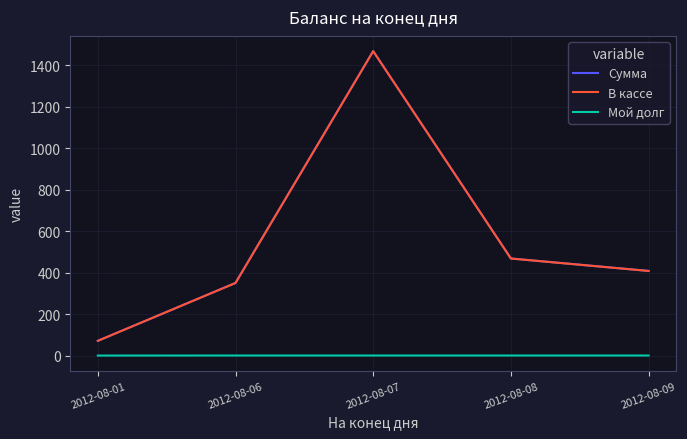

True or false: Мой долг has more than 2 interior local peaks.

False